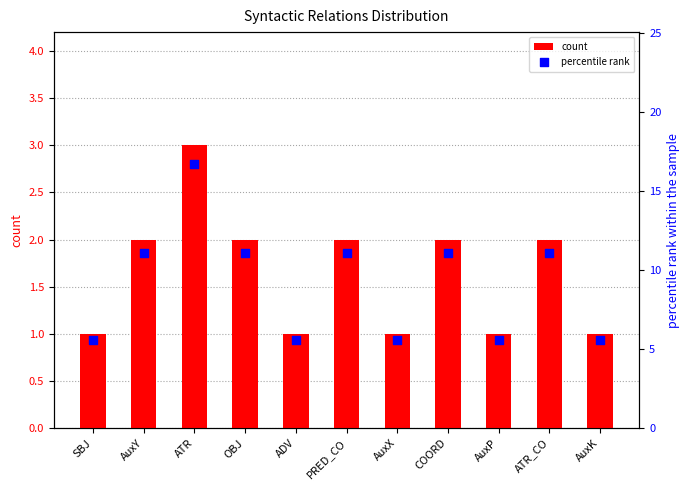

Which series has the largest total across all categories?

percentile rank